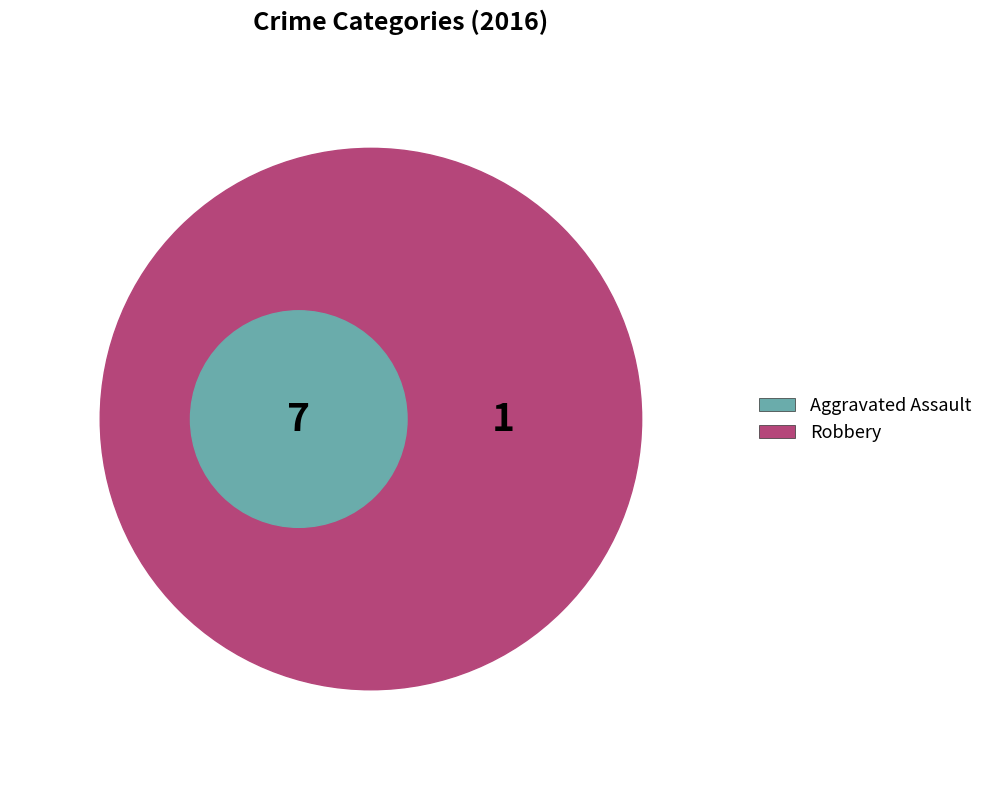

Which slice is the largest?

Robbery